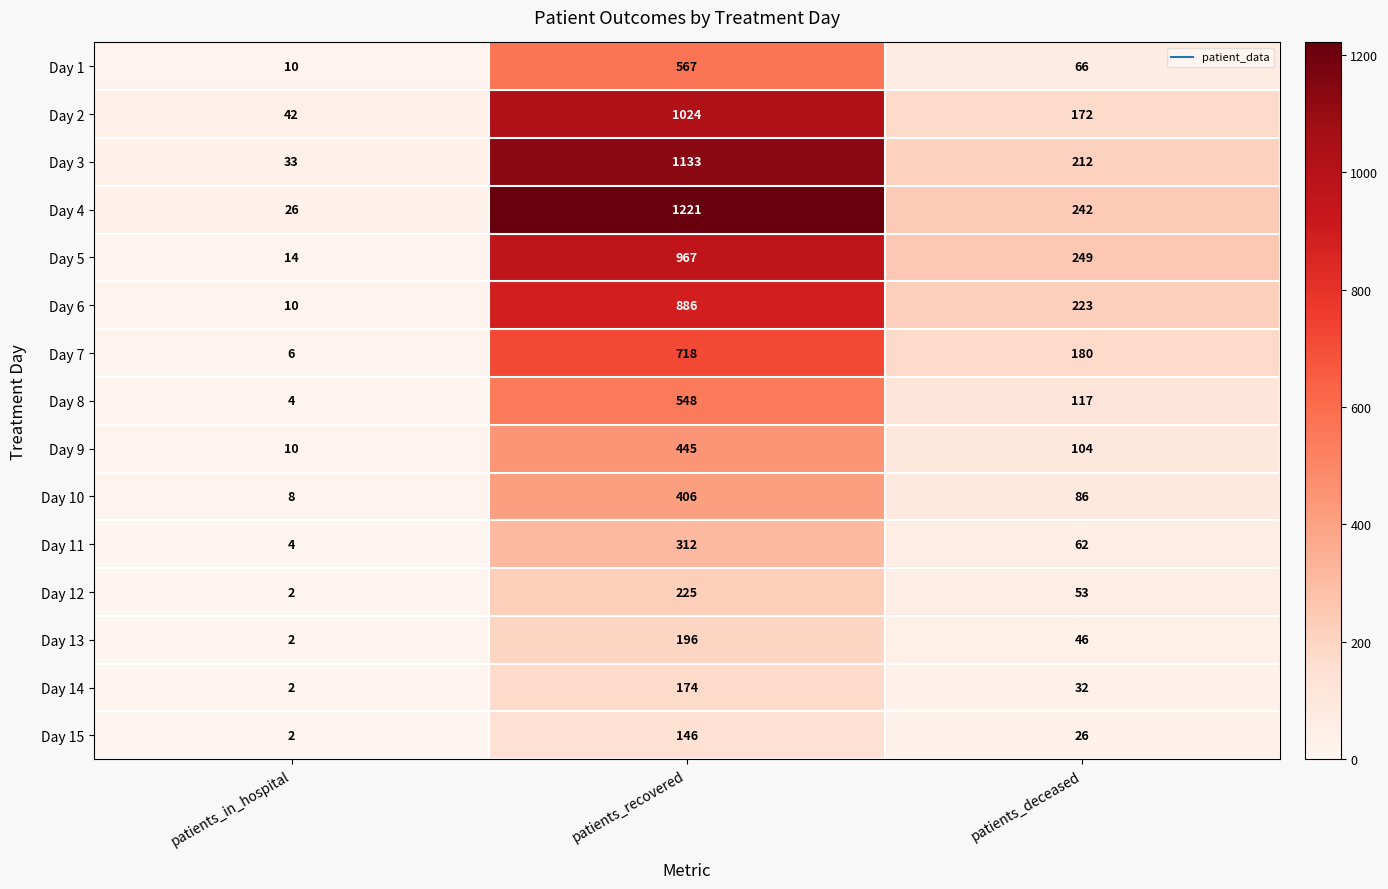

True or false: Day 15 has a value of 146 at patients_recovered.

True